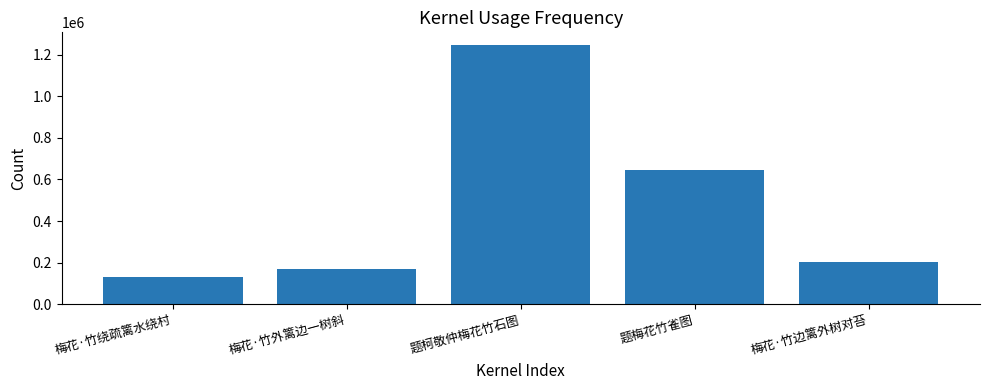

Which category has the lowest value across all series?

梅花·竹绕疏篱水绕村